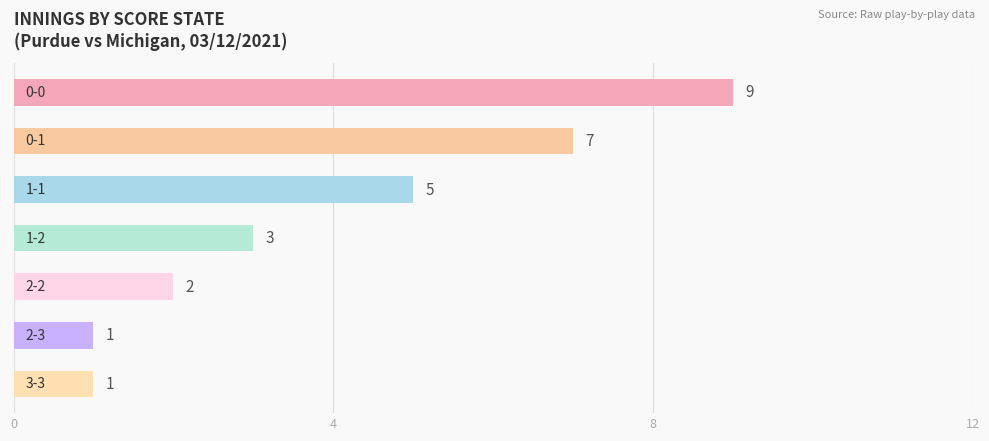

Reading bottom to top, extract all data points from this chart.

1	1	2	3	5	7	9